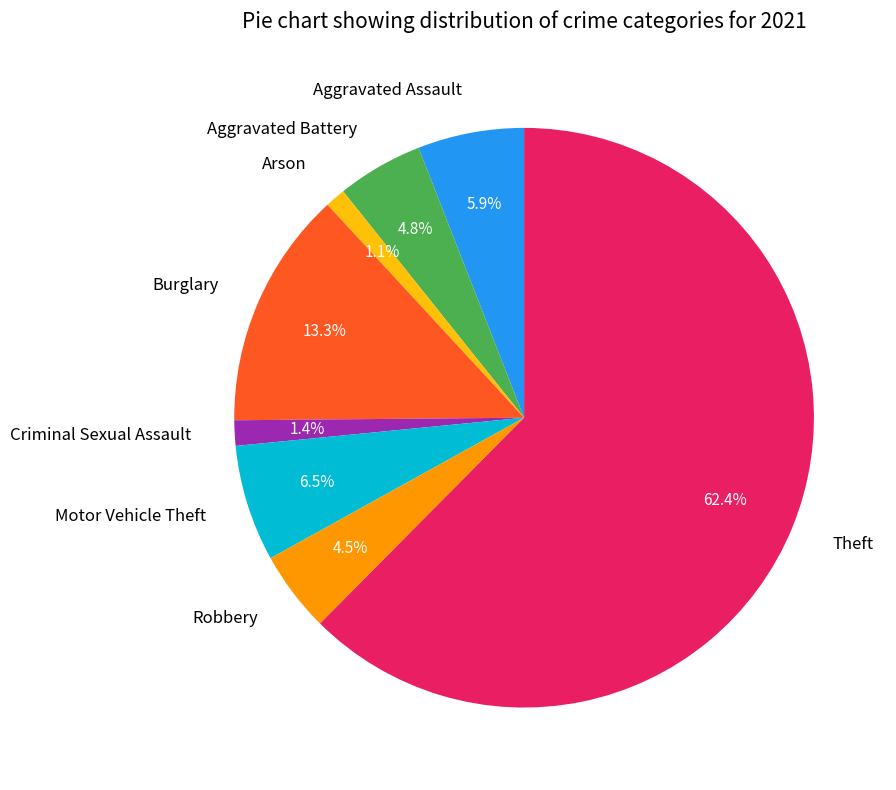

Between Motor Vehicle Theft and Burglary, which is larger?

Burglary